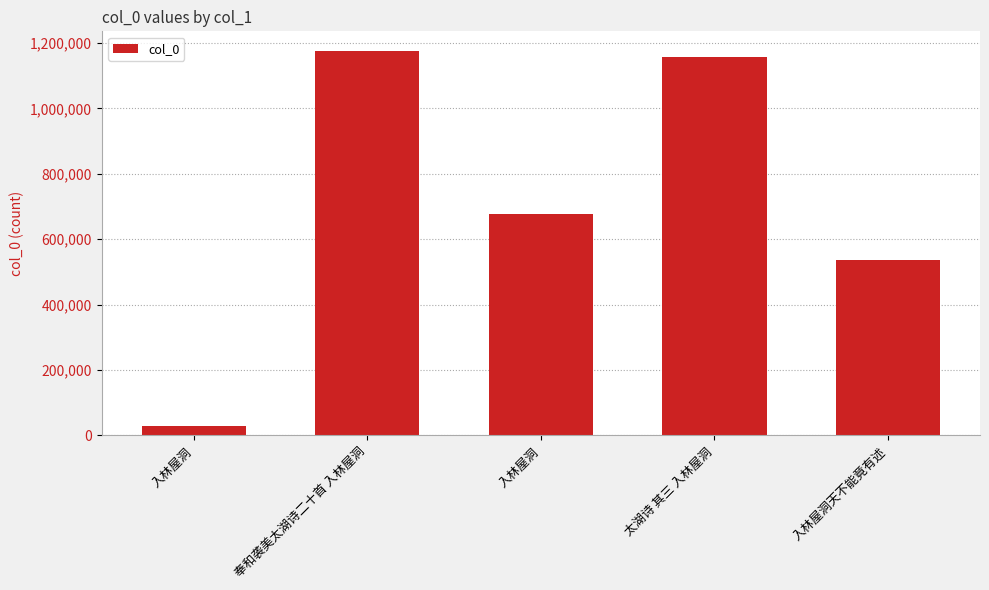

Is it true that the value at 奉和袭美太湖诗二十首 入林屋洞 is 1176571?

True